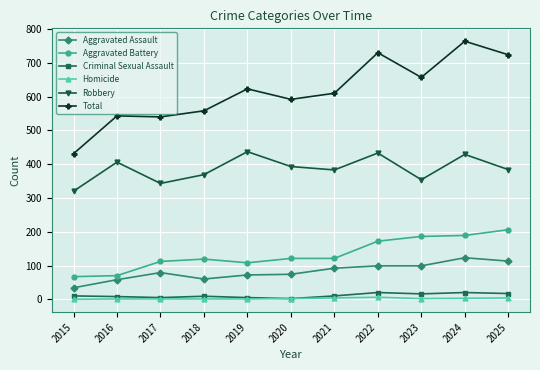

True or false: Total and Aggravated Assault cross at least once.

False